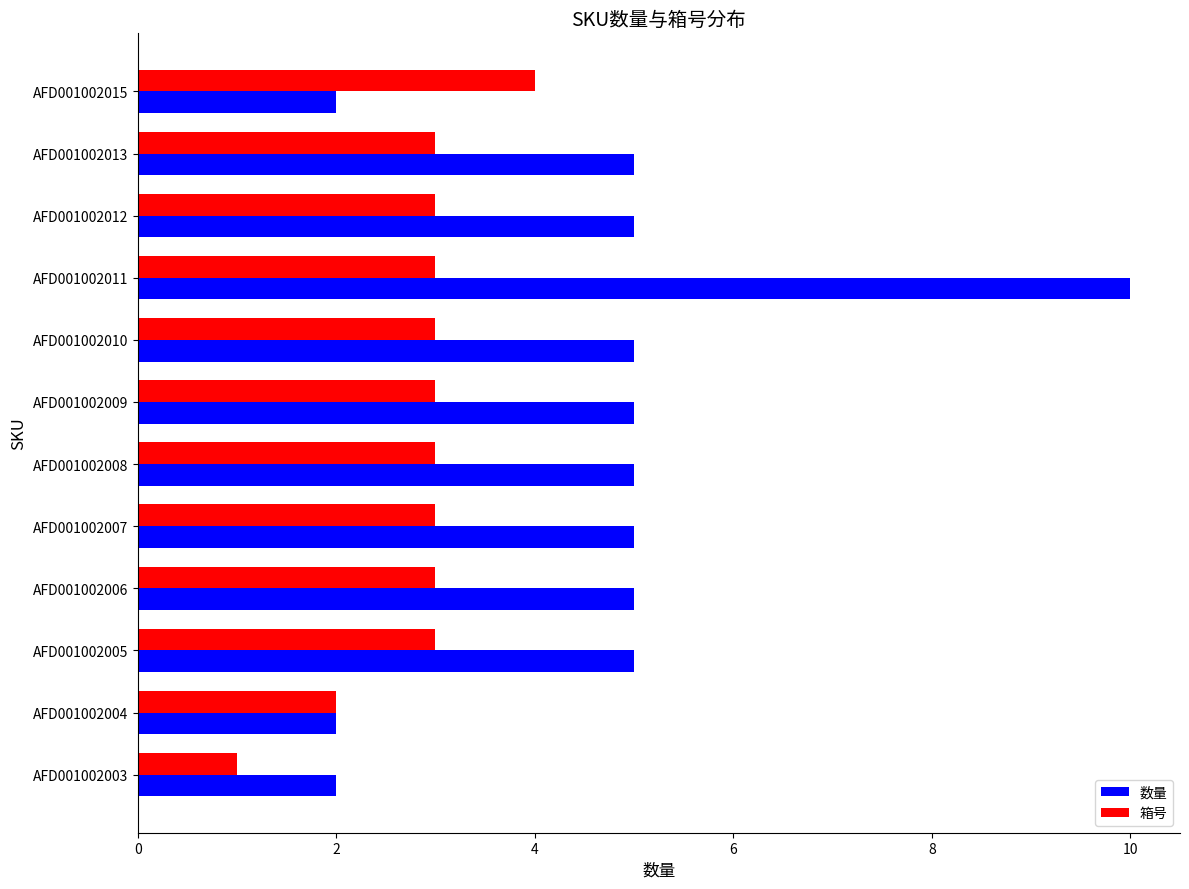

Which series has the largest total across all categories?

数量